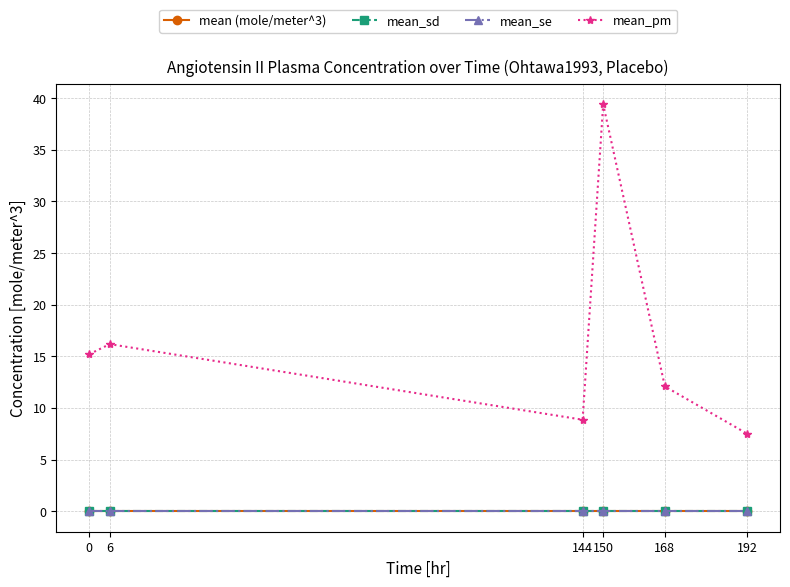

The value of mean_se at 144 is 0.0. True or false?

True